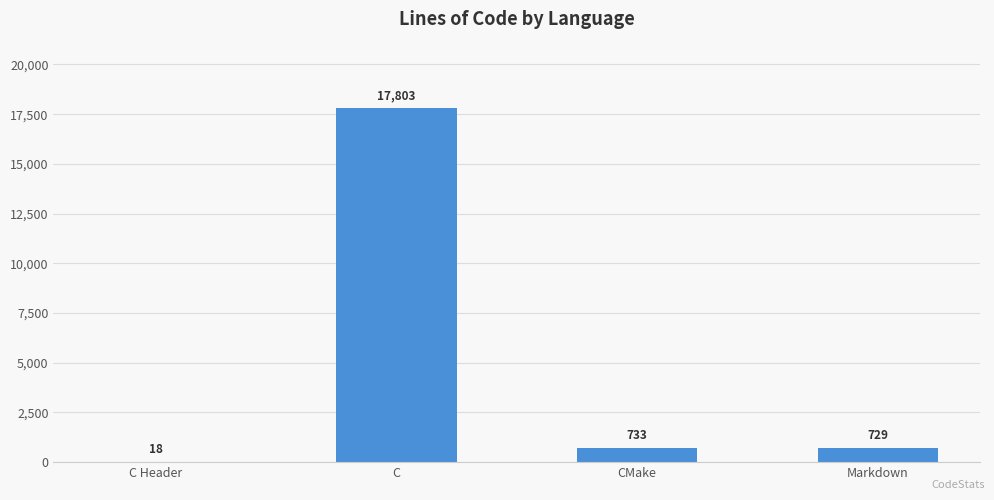

Is it true that the value at Markdown is 729?

True